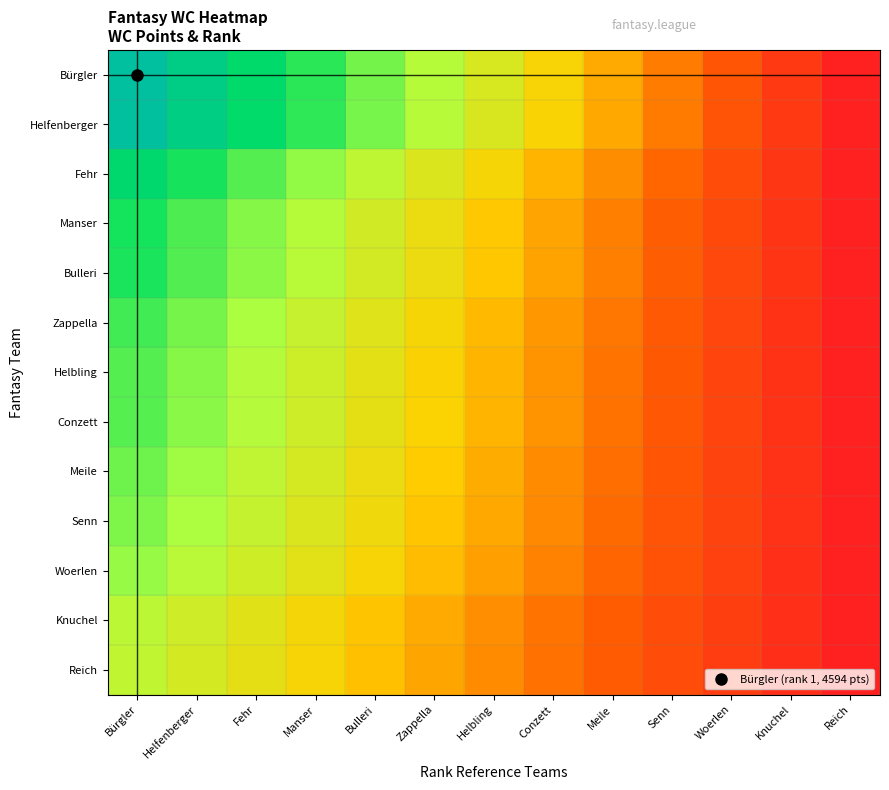

What is the difference between the highest and lowest values at Meile?

0.1